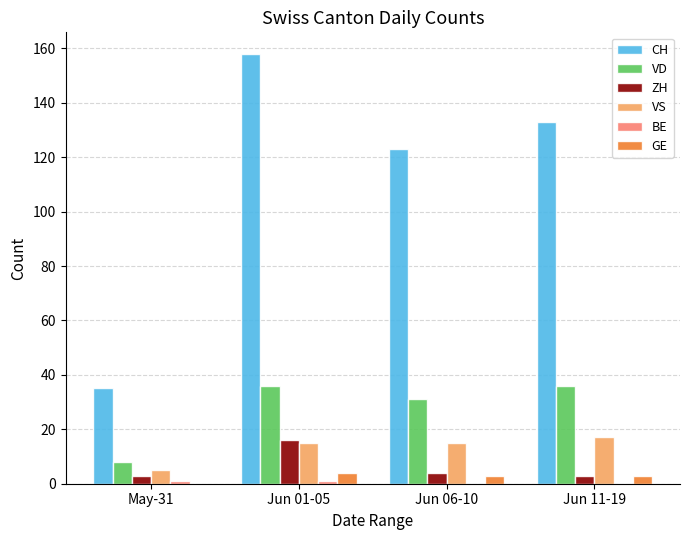

True or false: CH has a value of 35 at May-31.

True